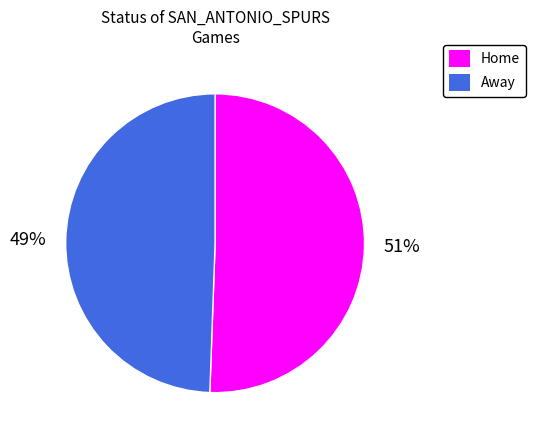

Count the number of slices in the pie.

2